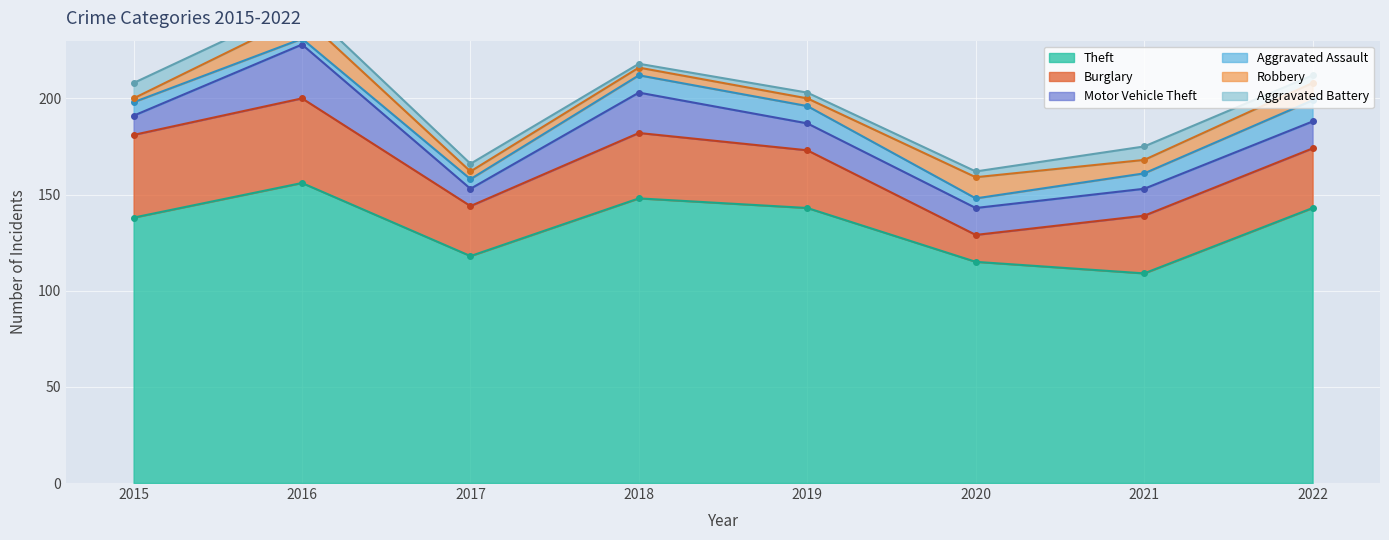

The Theft series shows 143 at 2022. True or false?

True